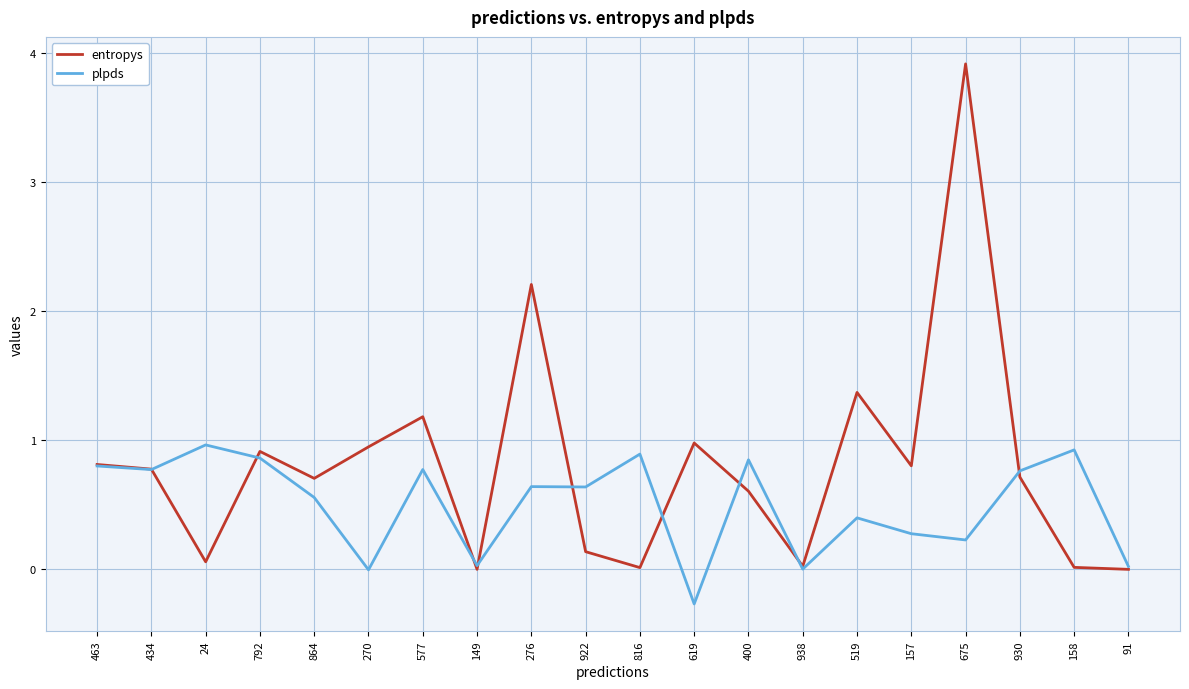

What position from the right is 675?

4